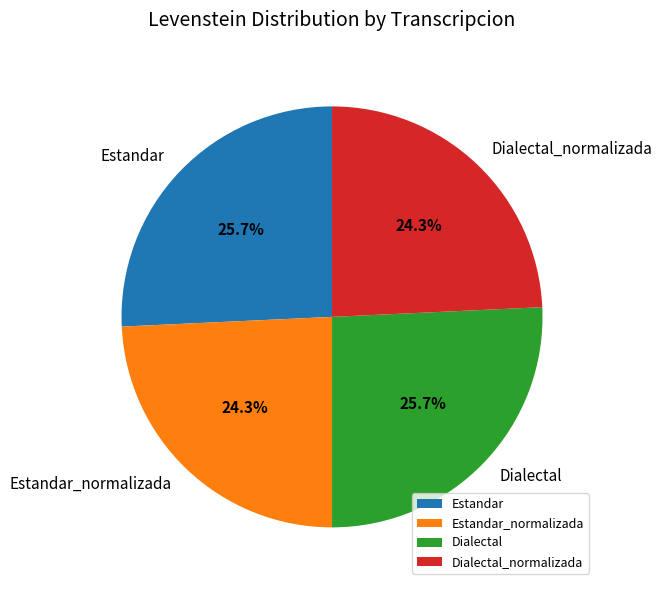

What percentage is NOT represented by Dialectal_normalizada?

75.7%